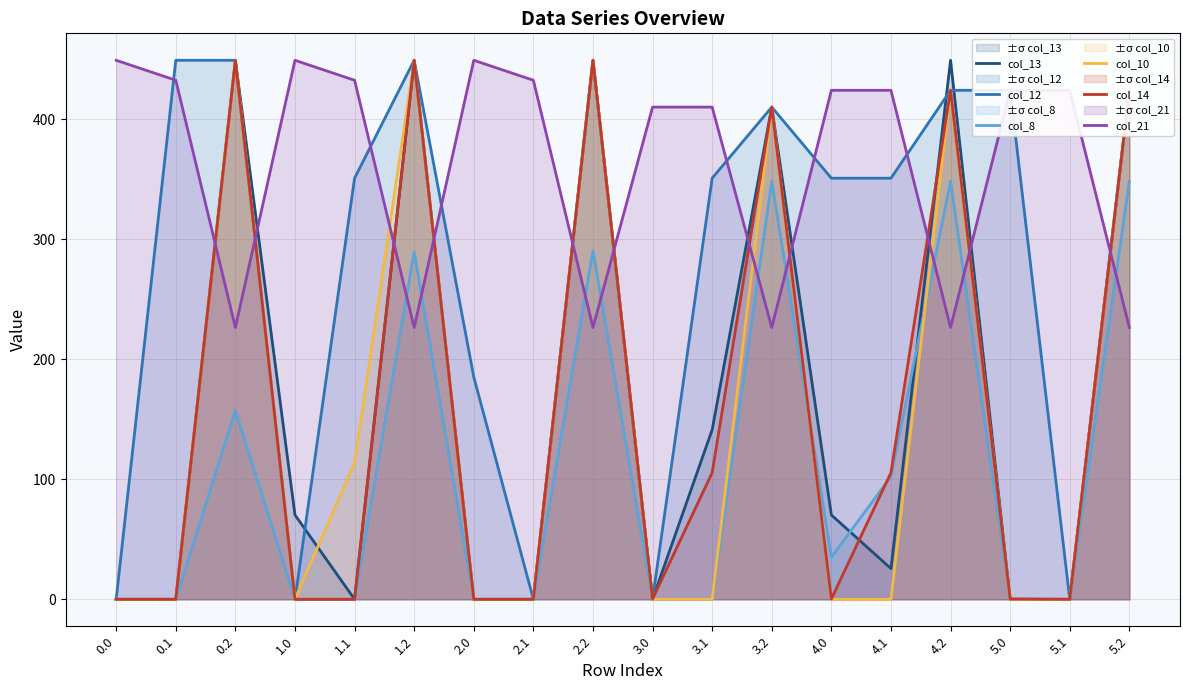

How many intersections are there between col_8 and col_14?

2